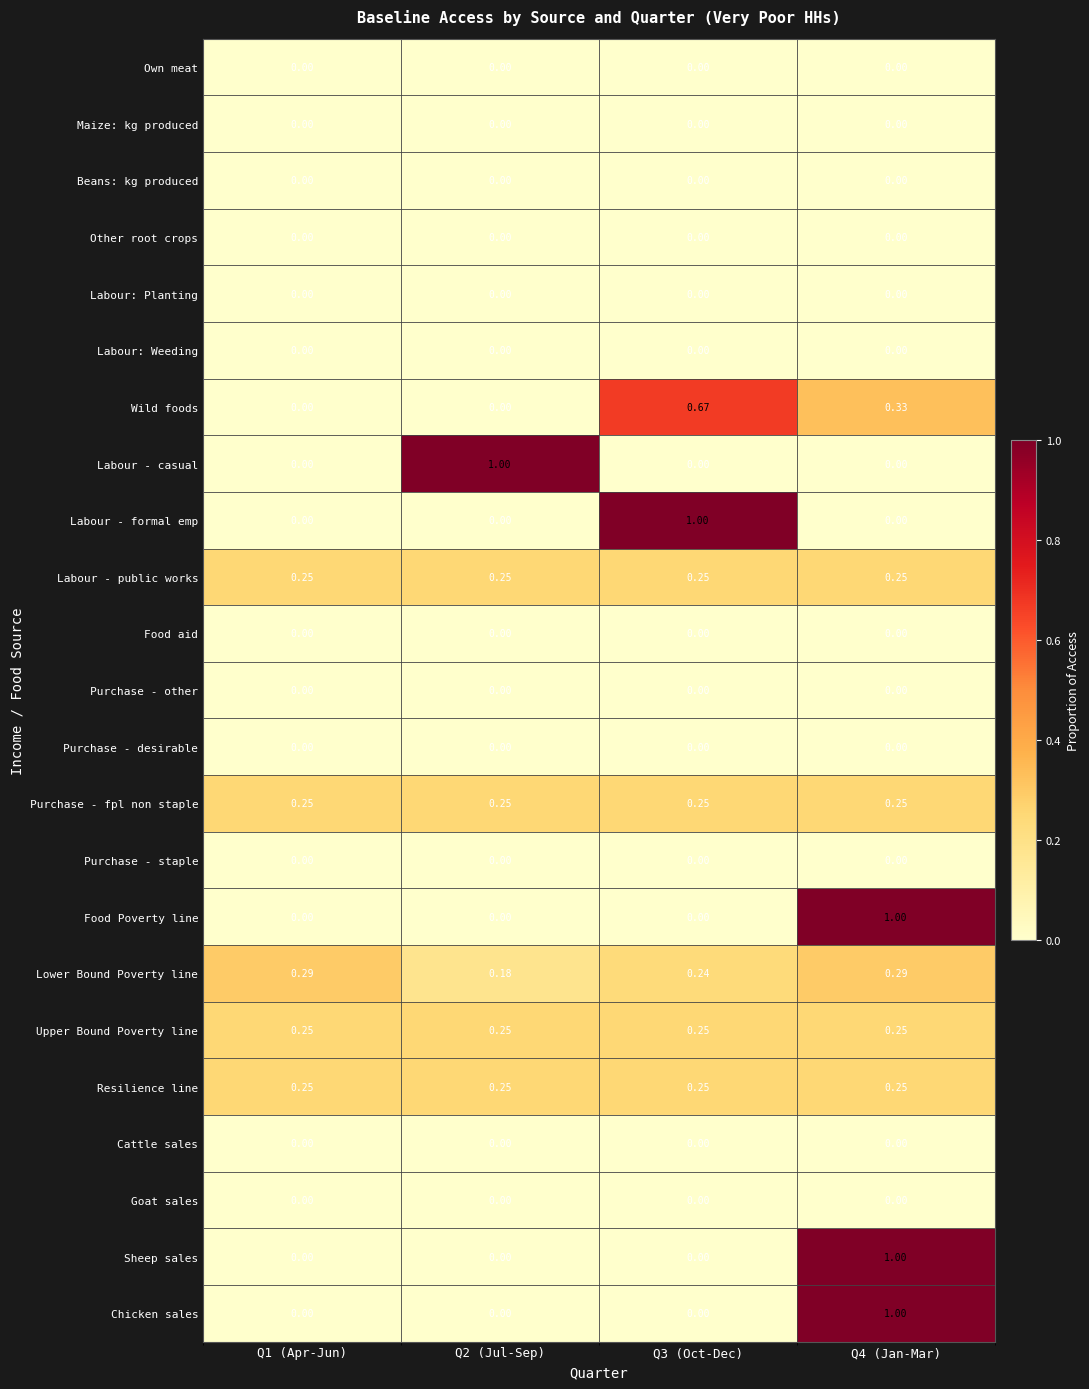

Reading right to left, what are all the values shown in this chart?

Own meat: Q4 (Jan-Mar)=0.0	Q3 (Oct-Dec)=0.0	Q2 (Jul-Sep)=0.0	Q1 (Apr-Jun)=0.0
Maize: kg produced: Q4 (Jan-Mar)=0.0	Q3 (Oct-Dec)=0.0	Q2 (Jul-Sep)=0.0	Q1 (Apr-Jun)=0.0
Beans: kg produced: Q4 (Jan-Mar)=0.0	Q3 (Oct-Dec)=0.0	Q2 (Jul-Sep)=0.0	Q1 (Apr-Jun)=0.0
Other root crops: Q4 (Jan-Mar)=0.0	Q3 (Oct-Dec)=0.0	Q2 (Jul-Sep)=0.0	Q1 (Apr-Jun)=0.0
Labour: Planting: Q4 (Jan-Mar)=0.0	Q3 (Oct-Dec)=0.0	Q2 (Jul-Sep)=0.0	Q1 (Apr-Jun)=0.0
Labour: Weeding: Q4 (Jan-Mar)=0.0	Q3 (Oct-Dec)=0.0	Q2 (Jul-Sep)=0.0	Q1 (Apr-Jun)=0.0
Wild foods: Q4 (Jan-Mar)=0.3	Q3 (Oct-Dec)=0.7	Q2 (Jul-Sep)=0.0	Q1 (Apr-Jun)=0.0
Labour - casual: Q4 (Jan-Mar)=0.0	Q3 (Oct-Dec)=0.0	Q2 (Jul-Sep)=1.0	Q1 (Apr-Jun)=0.0
Labour - formal emp: Q4 (Jan-Mar)=0.0	Q3 (Oct-Dec)=1.0	Q2 (Jul-Sep)=0.0	Q1 (Apr-Jun)=0.0
Labour - public works: Q4 (Jan-Mar)=0.2	Q3 (Oct-Dec)=0.2	Q2 (Jul-Sep)=0.2	Q1 (Apr-Jun)=0.2
Food aid: Q4 (Jan-Mar)=0.0	Q3 (Oct-Dec)=0.0	Q2 (Jul-Sep)=0.0	Q1 (Apr-Jun)=0.0
Purchase - other: Q4 (Jan-Mar)=0.0	Q3 (Oct-Dec)=0.0	Q2 (Jul-Sep)=0.0	Q1 (Apr-Jun)=0.0
Purchase - desirable: Q4 (Jan-Mar)=0.0	Q3 (Oct-Dec)=0.0	Q2 (Jul-Sep)=0.0	Q1 (Apr-Jun)=0.0
Purchase - fpl non staple: Q4 (Jan-Mar)=0.2	Q3 (Oct-Dec)=0.2	Q2 (Jul-Sep)=0.2	Q1 (Apr-Jun)=0.2
Purchase - staple: Q4 (Jan-Mar)=0.0	Q3 (Oct-Dec)=0.0	Q2 (Jul-Sep)=0.0	Q1 (Apr-Jun)=0.0
Food Poverty line: Q4 (Jan-Mar)=1.0	Q3 (Oct-Dec)=0.0	Q2 (Jul-Sep)=0.0	Q1 (Apr-Jun)=0.0
Lower Bound Poverty line: Q4 (Jan-Mar)=0.3	Q3 (Oct-Dec)=0.2	Q2 (Jul-Sep)=0.2	Q1 (Apr-Jun)=0.3
Upper Bound Poverty line: Q4 (Jan-Mar)=0.2	Q3 (Oct-Dec)=0.2	Q2 (Jul-Sep)=0.2	Q1 (Apr-Jun)=0.2
Resilience line: Q4 (Jan-Mar)=0.2	Q3 (Oct-Dec)=0.2	Q2 (Jul-Sep)=0.2	Q1 (Apr-Jun)=0.2
Cattle sales: Q4 (Jan-Mar)=0.0	Q3 (Oct-Dec)=0.0	Q2 (Jul-Sep)=0.0	Q1 (Apr-Jun)=0.0
Goat sales: Q4 (Jan-Mar)=0.0	Q3 (Oct-Dec)=0.0	Q2 (Jul-Sep)=0.0	Q1 (Apr-Jun)=0.0
Sheep sales: Q4 (Jan-Mar)=1.0	Q3 (Oct-Dec)=0.0	Q2 (Jul-Sep)=0.0	Q1 (Apr-Jun)=0.0
Chicken sales: Q4 (Jan-Mar)=1.0	Q3 (Oct-Dec)=0.0	Q2 (Jul-Sep)=0.0	Q1 (Apr-Jun)=0.0